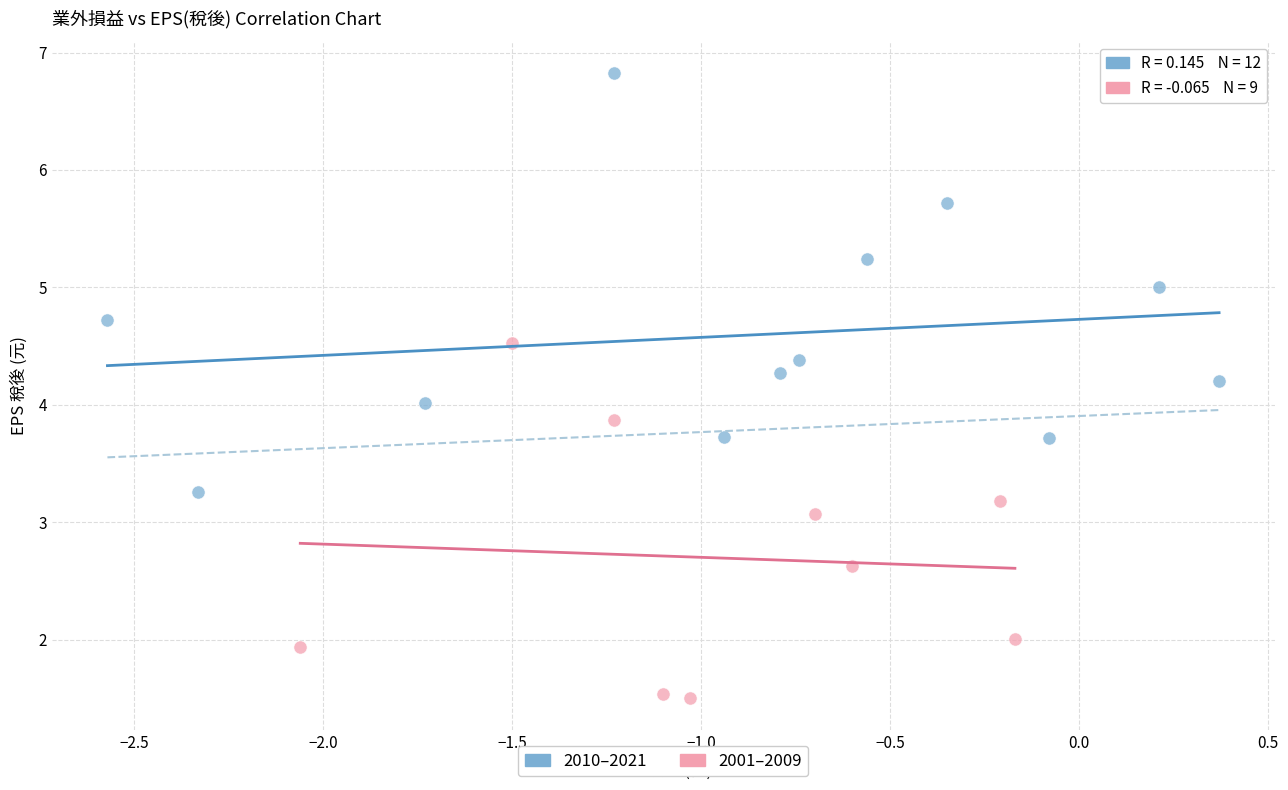

Which series reaches the maximum Y coordinate?

2010–2021